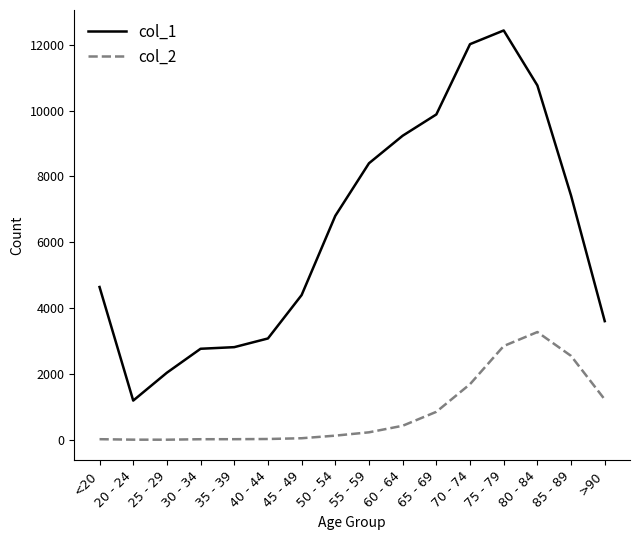

True or false: col_2 and col_1 intersect in this chart.

False